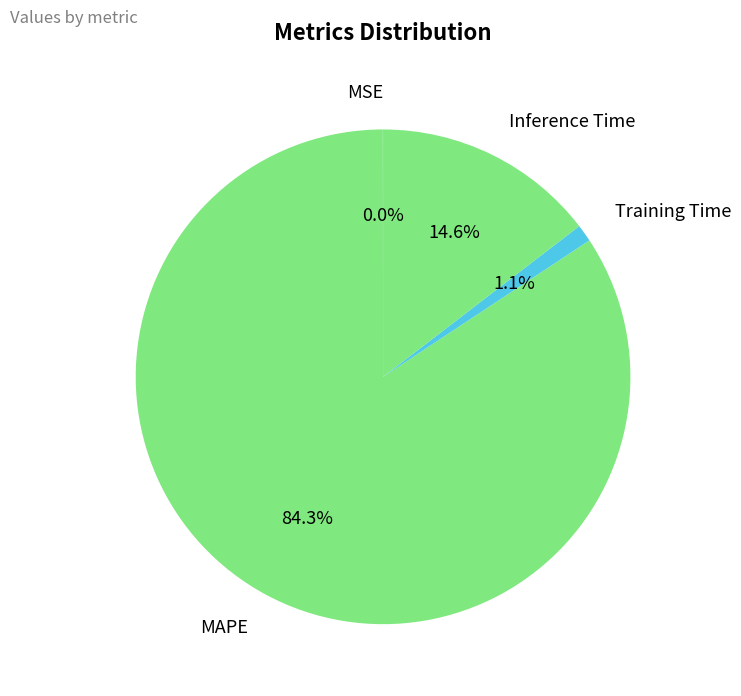

Is it true that Training Time is 11% of the pie?

False